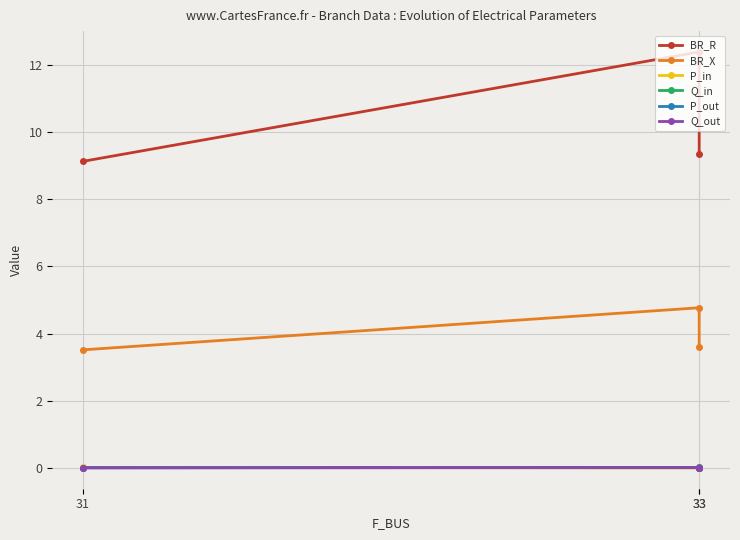

Rank the series at 33 from lowest to highest value.

P_out, Q_out, Q_in, P_in, BR_X, BR_R